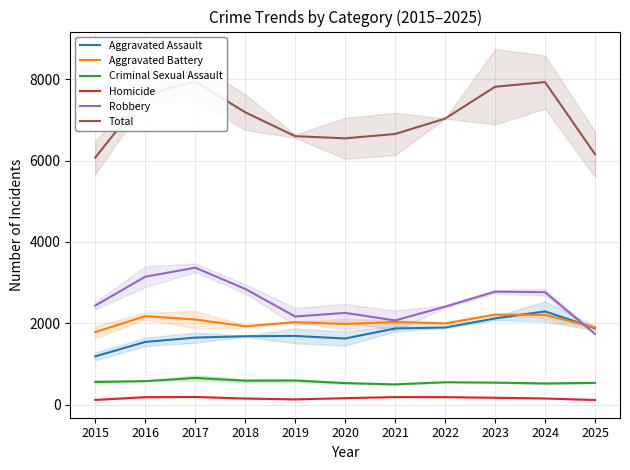

Which series has the widest spread of values?

Total